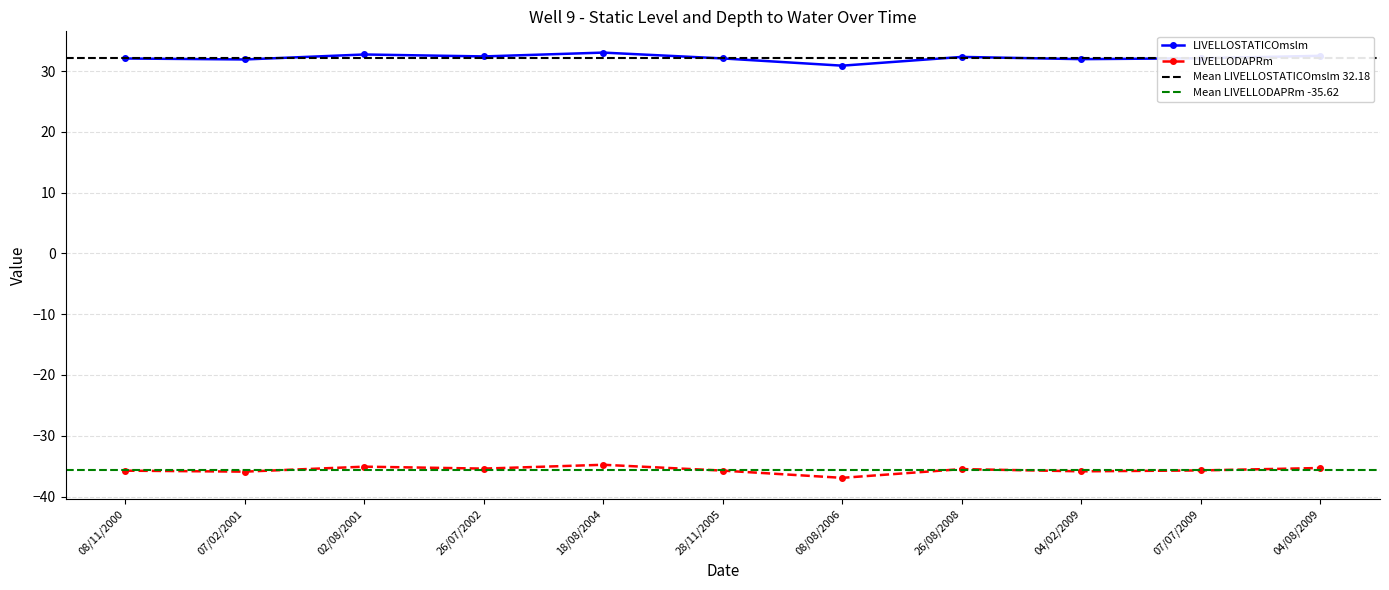

What is the difference between the maximum and minimum values in the LIVELLOSTATICOmslm series?

2.2